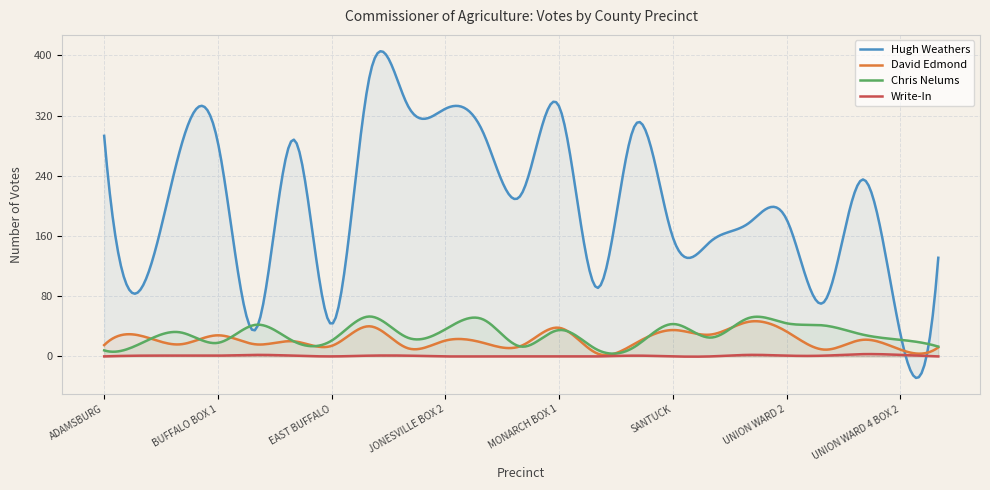

Reading left to right, extract all data points from this chart.

Hugh Weathers: ADAMSBURG=293	BLACK ROCK=92	BONHAM=274	BUFFALO BOX 1=284	CARLISLE=36	CROSS KEYS=288	EAST BUFFALO=43	EXCELSIOR=372	JONESVILLE BOX 1=334	JONESVILLE BOX 2=329	KELTON=297	LOCKHART=215	MONARCH BOX 1=332	MONARCH BOX 2=91	PUTMAN=307	SANTUCK=158	UNION WARD 1 BOX 1=153	UNION WARD 1 BOX 2=177	UNION WARD 2=182	UNION WARD 3=73	UNION WARD 4 BOX 1=235	UNION WARD 4 BOX 2=30	WEST SPRINGS=131
David Edmond: ADAMSBURG=15	BLACK ROCK=27	BONHAM=16	BUFFALO BOX 1=28	CARLISLE=16	CROSS KEYS=20	EAST BUFFALO=14	EXCELSIOR=40	JONESVILLE BOX 1=11	JONESVILLE BOX 2=21	KELTON=18	LOCKHART=14	MONARCH BOX 1=38	MONARCH BOX 2=4	PUTMAN=17	SANTUCK=35	UNION WARD 1 BOX 1=29	UNION WARD 1 BOX 2=46	UNION WARD 2=33	UNION WARD 3=9	UNION WARD 4 BOX 1=22	UNION WARD 4 BOX 2=9	WEST SPRINGS=12
Chris Nelums: ADAMSBURG=8	BLACK ROCK=18	BONHAM=32	BUFFALO BOX 1=18	CARLISLE=42	CROSS KEYS=20	EAST BUFFALO=21	EXCELSIOR=53	JONESVILLE BOX 1=25	JONESVILLE BOX 2=36	KELTON=49	LOCKHART=13	MONARCH BOX 1=35	MONARCH BOX 2=9	PUTMAN=13	SANTUCK=43	UNION WARD 1 BOX 1=25	UNION WARD 1 BOX 2=51	UNION WARD 2=44	UNION WARD 3=41	UNION WARD 4 BOX 1=29	UNION WARD 4 BOX 2=22	WEST SPRINGS=13
Write-In: ADAMSBURG=0	BLACK ROCK=1	BONHAM=1	BUFFALO BOX 1=1	CARLISLE=2	CROSS KEYS=1	EAST BUFFALO=0	EXCELSIOR=1	JONESVILLE BOX 1=1	JONESVILLE BOX 2=0	KELTON=0	LOCKHART=0	MONARCH BOX 1=0	MONARCH BOX 2=0	PUTMAN=1	SANTUCK=0	UNION WARD 1 BOX 1=0	UNION WARD 1 BOX 2=2	UNION WARD 2=1	UNION WARD 3=1	UNION WARD 4 BOX 1=3	UNION WARD 4 BOX 2=2	WEST SPRINGS=0